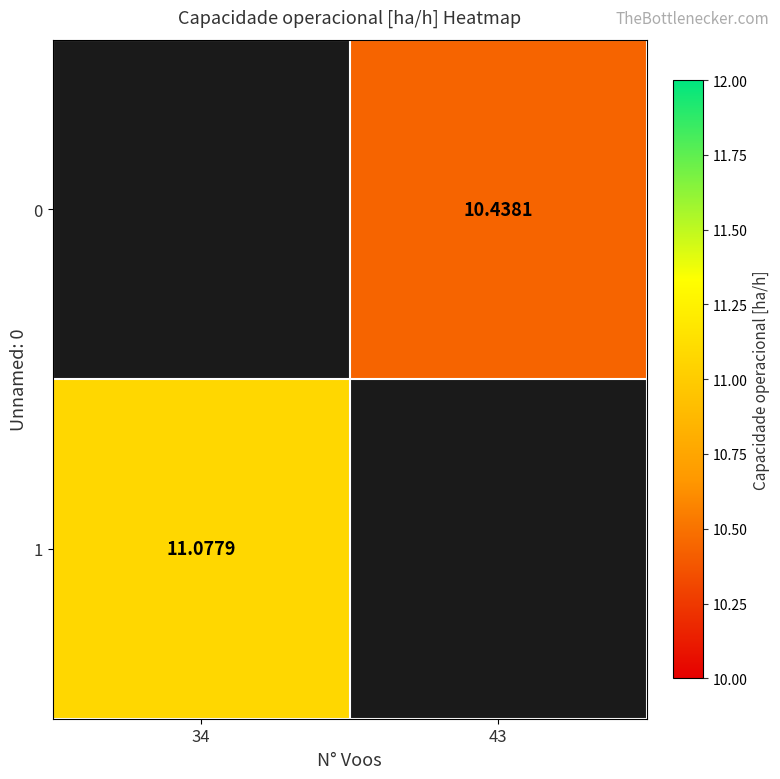

The 1 series shows 4.3 at 34. True or false?

False